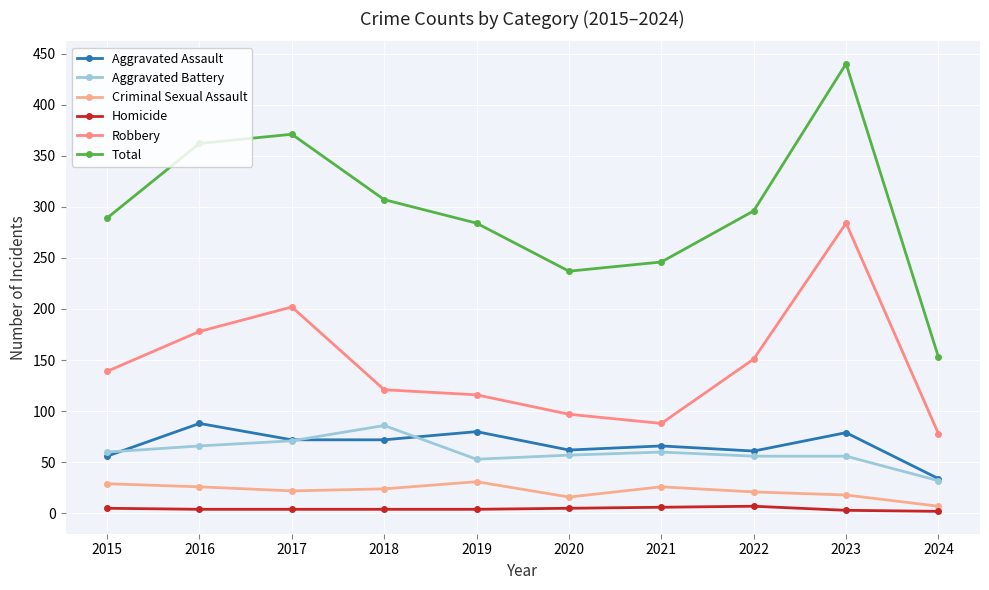

How many interior local peaks does the Total series have?

2